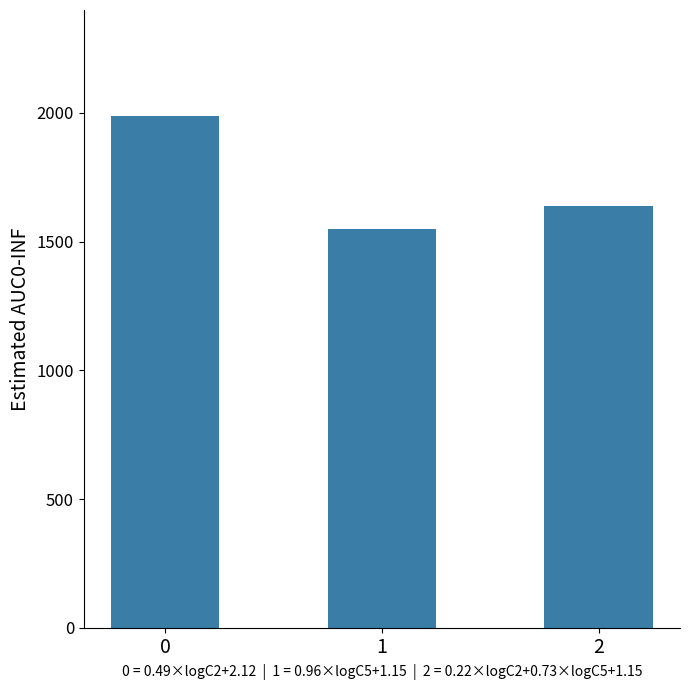

How many values are between 1550 and 1990?

3